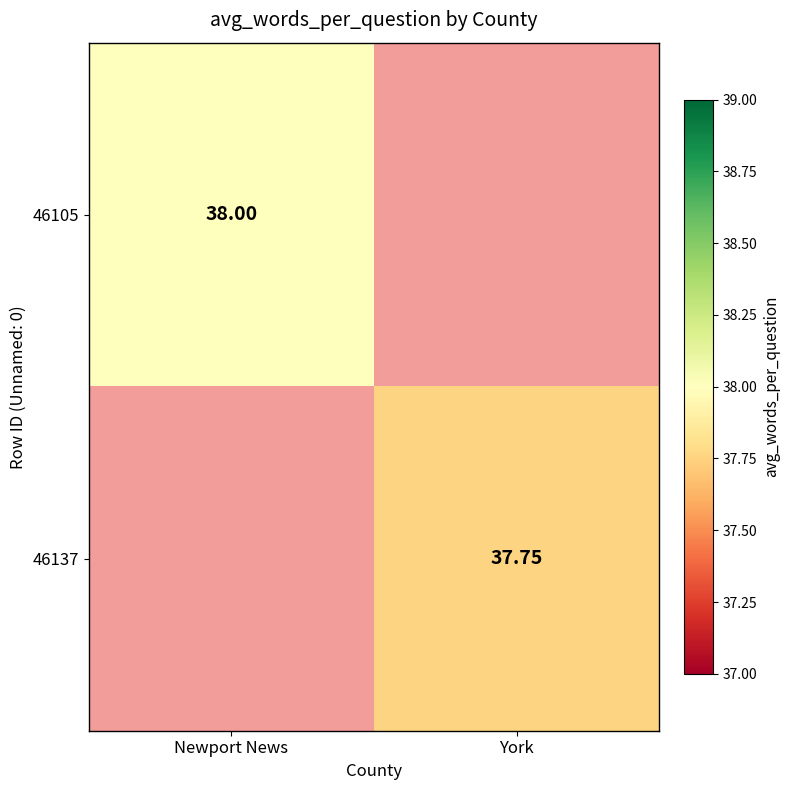

Is it true that 46105 equals 38.0 at Newport News?

True